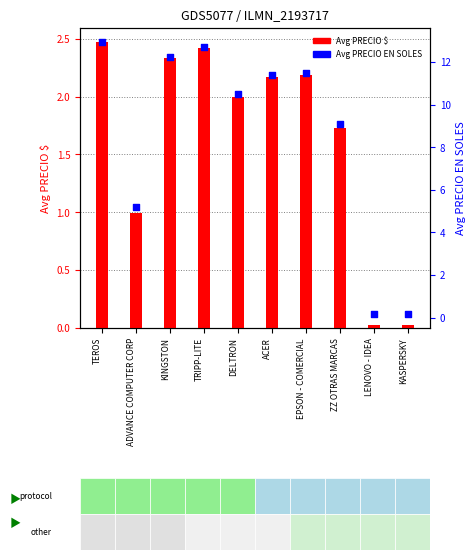

Which series contains the lowest Y value?

Avg PRECIO $